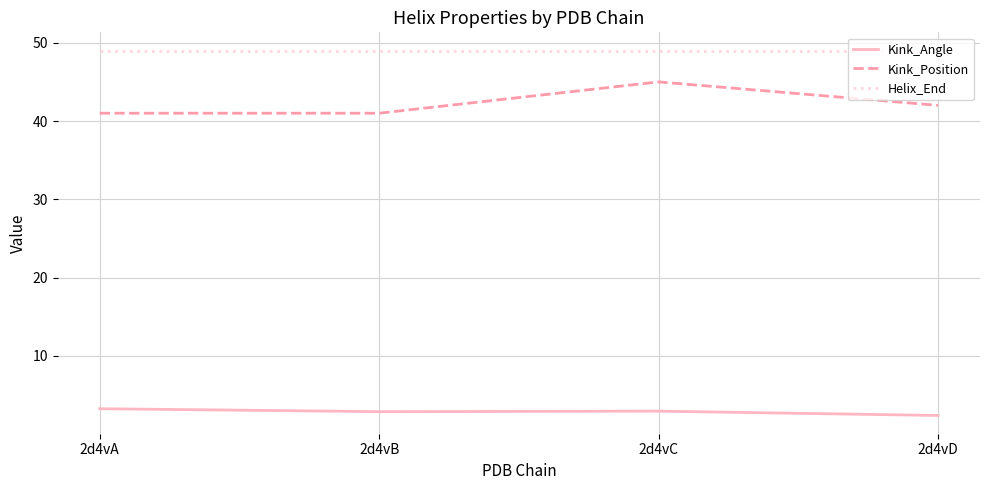

True or false: Helix_End and Kink_Angle intersect in this chart.

False